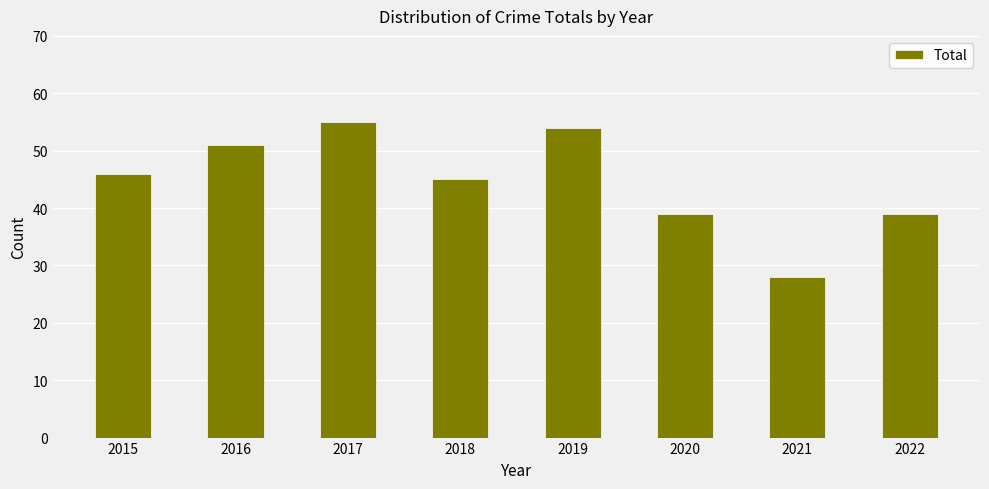

What is the average value?

45